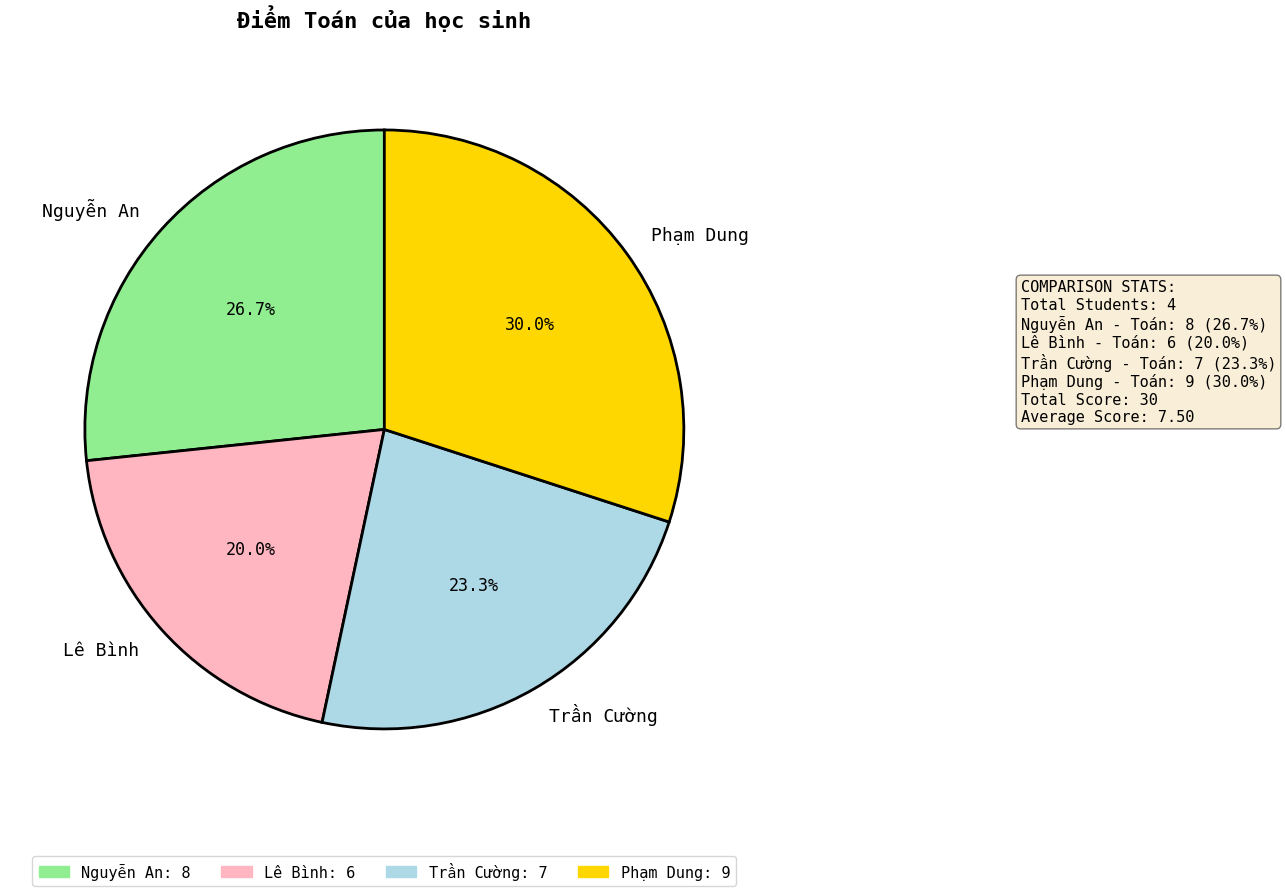

How many slices are in this pie chart?

4